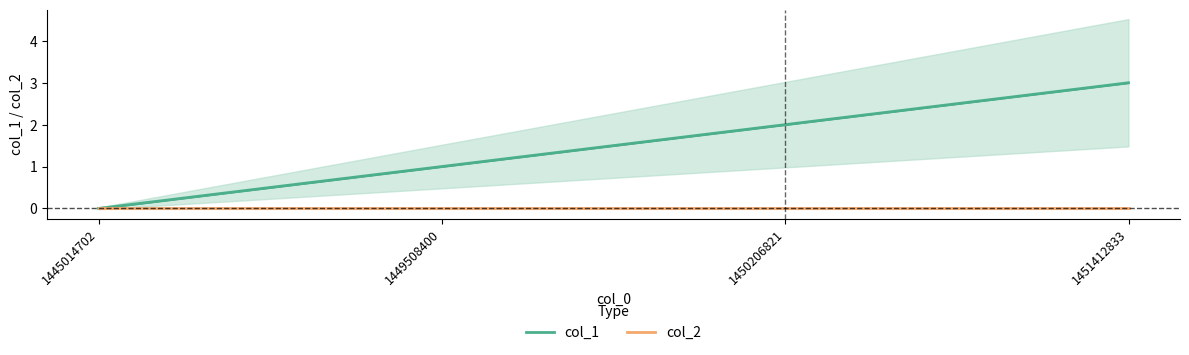

True or false: col_1 has more than 2 interior local peaks.

False